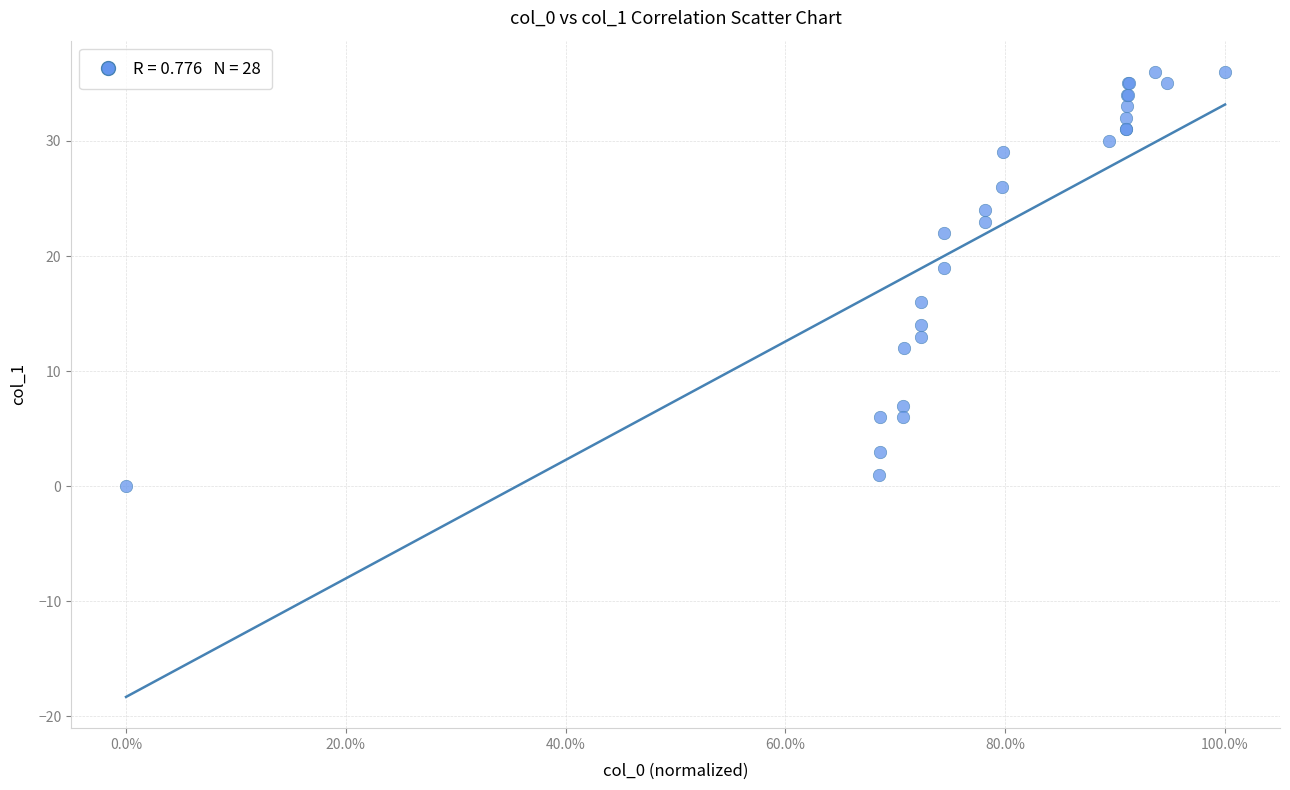

What Y value in the scatter plot is closest to 18?

19